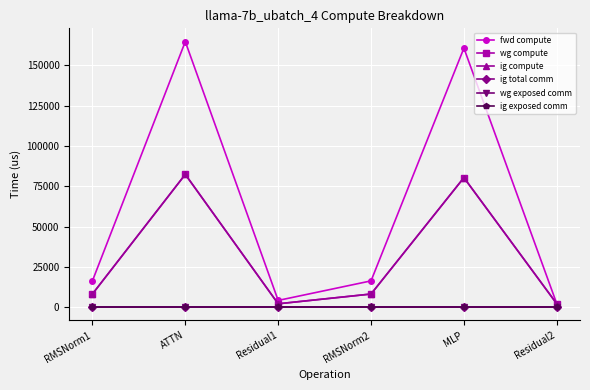

Is this an area chart (filled region under the line)?

No